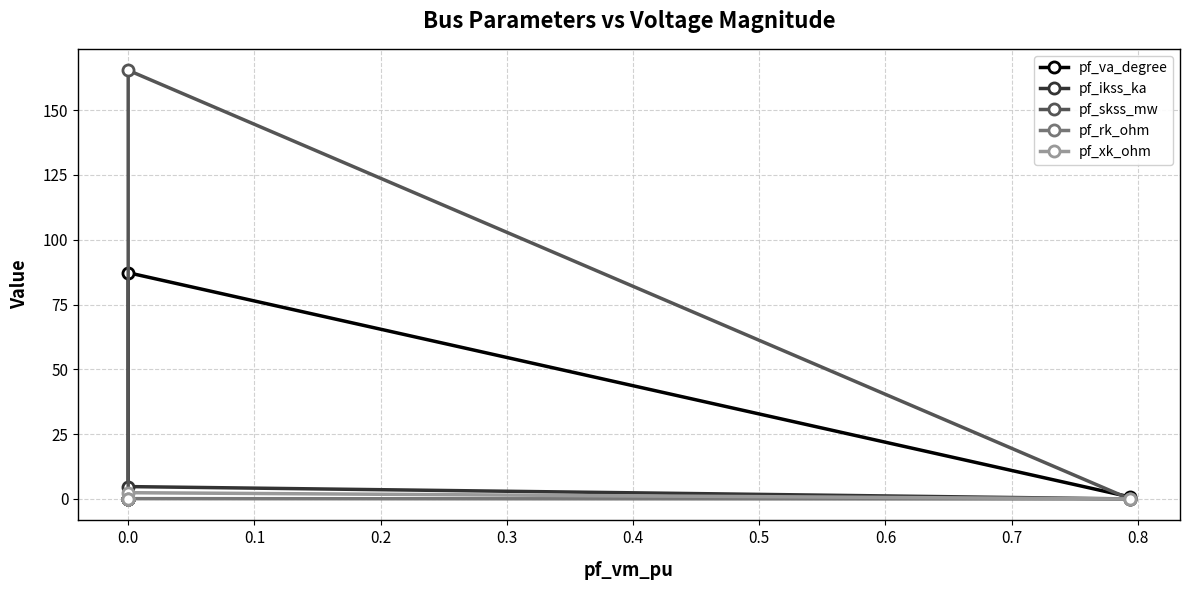

Count the number of data series in this chart.

5